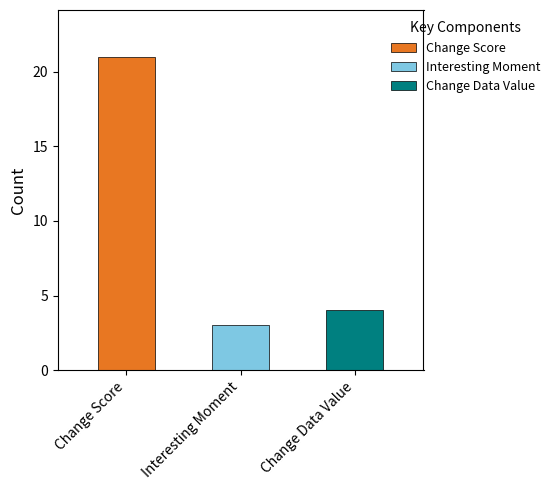

How many values are below 4?

1